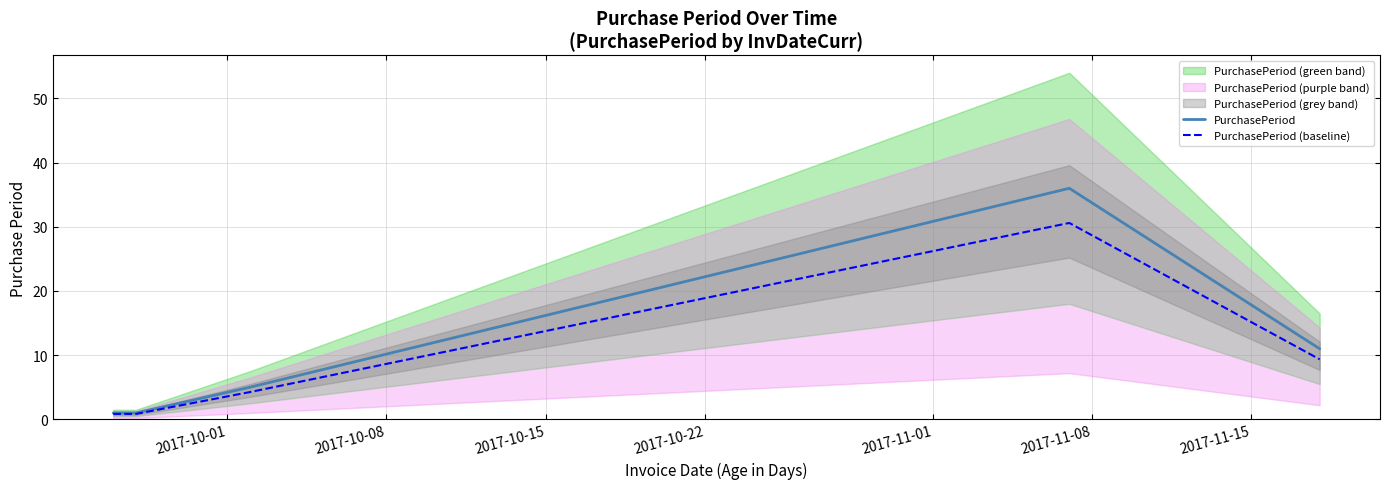

What is the difference between the maximum and minimum values in the PurchasePeriod (baseline) series?

29.7